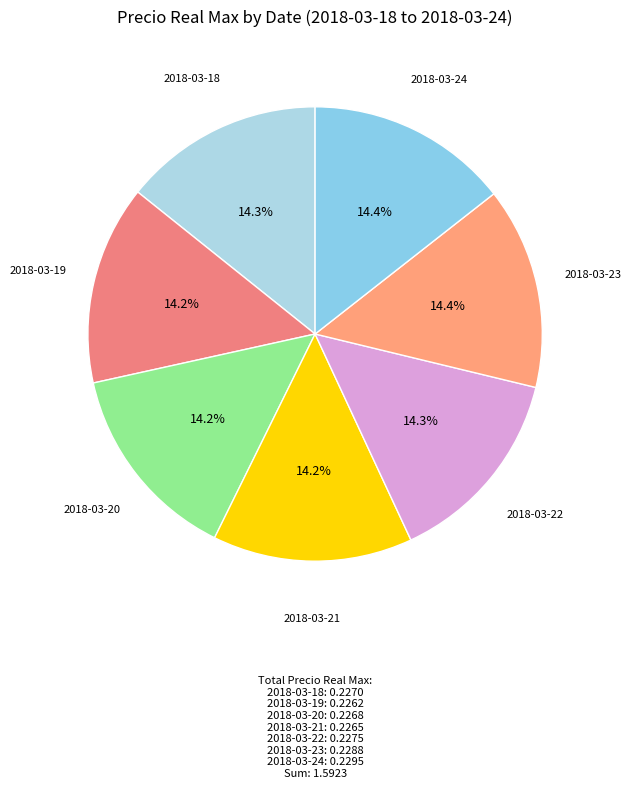

Is 2018-03-21 the majority of the pie?

No